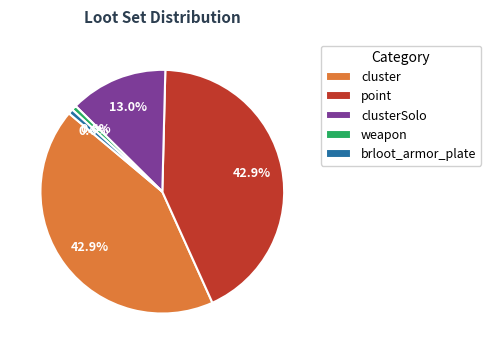

What percentage is the brloot_armor_plate slice, to the nearest percent?

1%